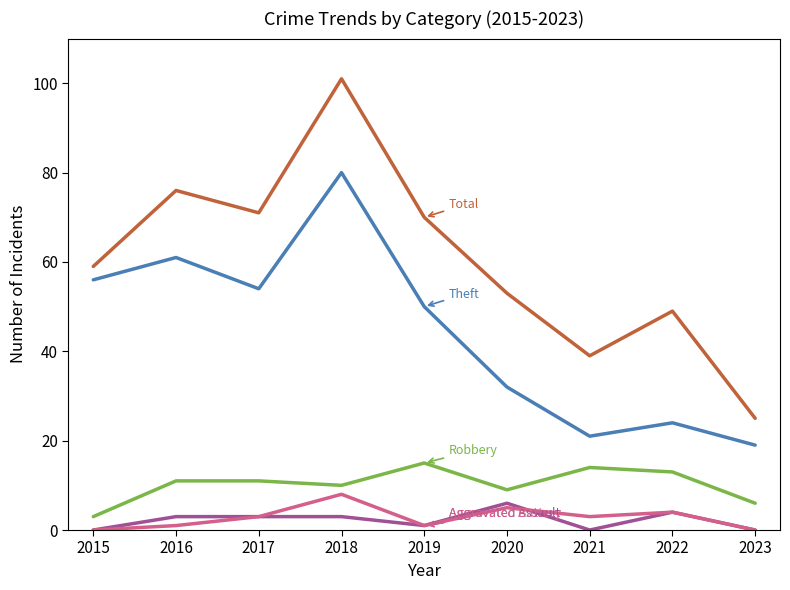

Count the number of data series in this chart.

5